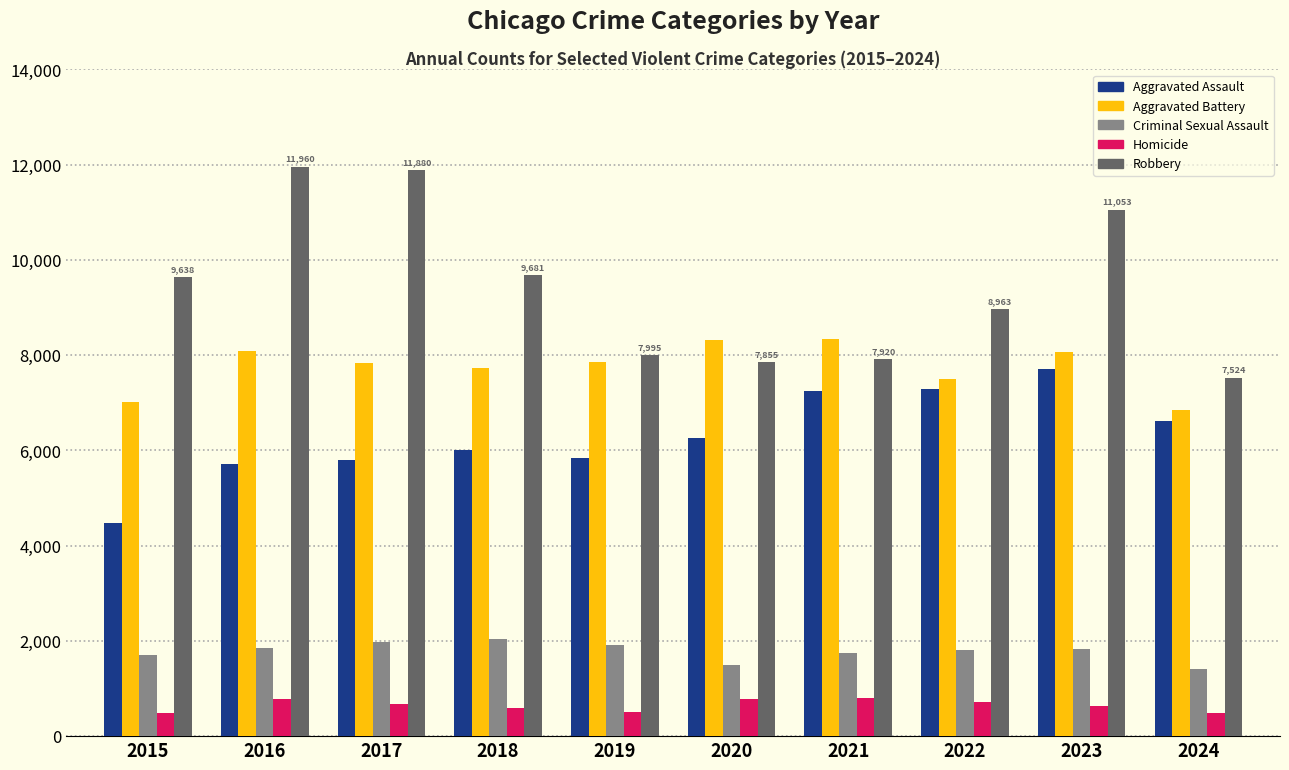

Between 2015 and 2018, which series saw the biggest shift?

Aggravated Assault